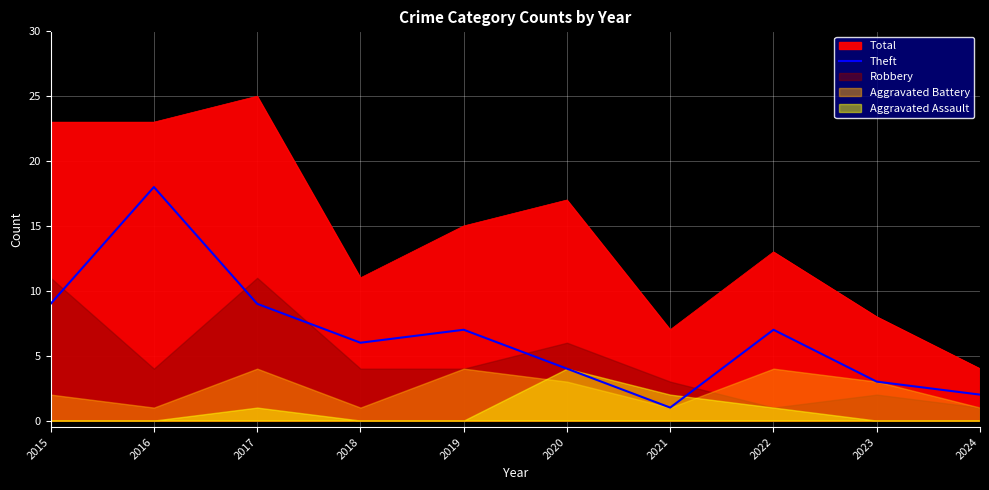

What is the maximum value for Theft?

18